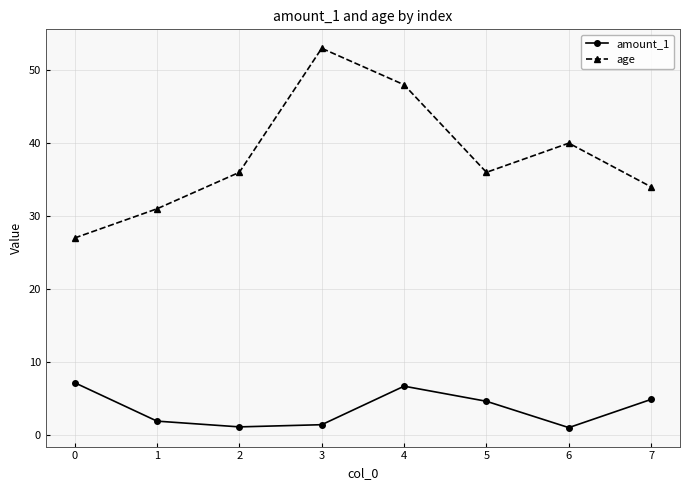

Rank the series by their maximum value, from lowest to highest.

amount_1, age